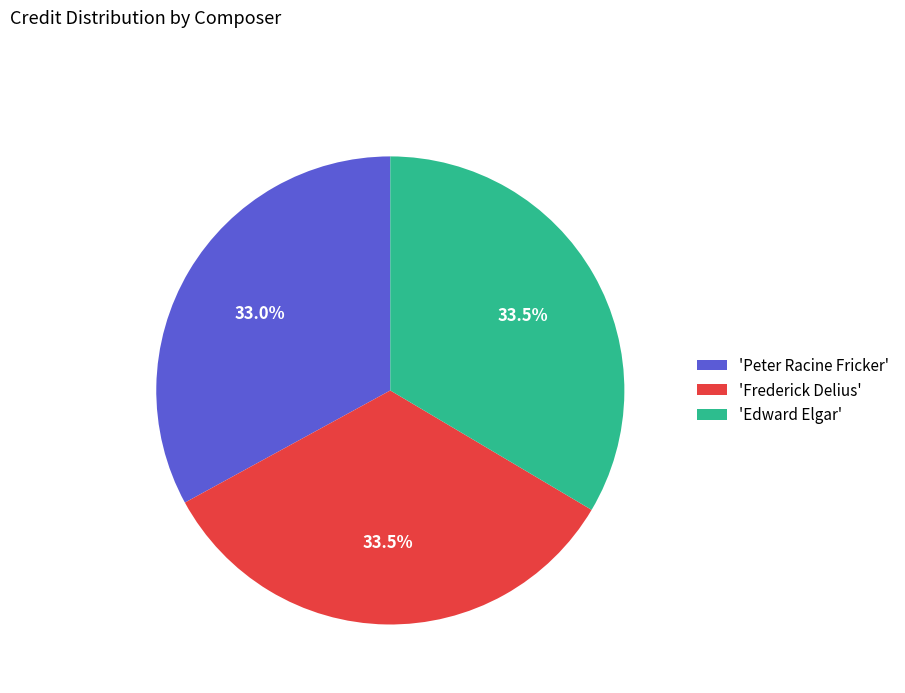

Does any single category account for the majority?

No